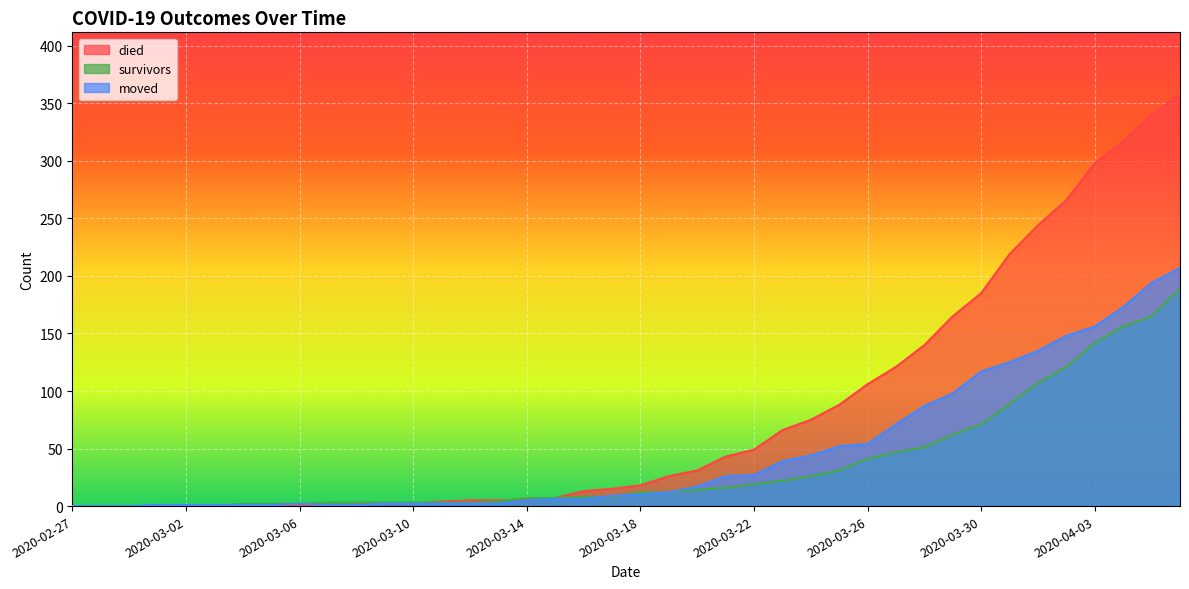

Reading left to right, what are all the values shown in this chart?

died: 2020-02-27=0	2020-02-28=0	2020-02-29=0	2020-03-01=0	2020-03-02=0	2020-03-03=0	2020-03-04=0	2020-03-05=0	2020-03-06=0	2020-03-07=0	2020-03-08=2	2020-03-09=2	2020-03-10=2	2020-03-11=4	2020-03-12=5	2020-03-13=5	2020-03-14=5	2020-03-15=7	2020-03-16=13	2020-03-17=15	2020-03-18=18	2020-03-19=26	2020-03-20=31	2020-03-21=43	2020-03-22=49	2020-03-23=66	2020-03-24=75	2020-03-25=88	2020-03-26=106	2020-03-27=121	2020-03-28=140	2020-03-29=165	2020-03-30=185	2020-03-31=219	2020-04-01=244	2020-04-02=266	2020-04-03=298	2020-04-04=317	2020-04-05=340	2020-04-06=358
survivors: 2020-02-27=0	2020-02-28=0	2020-02-29=0	2020-03-01=0	2020-03-02=0	2020-03-03=0	2020-03-04=2	2020-03-05=2	2020-03-06=2	2020-03-07=3	2020-03-08=3	2020-03-09=3	2020-03-10=3	2020-03-11=3	2020-03-12=3	2020-03-13=4	2020-03-14=7	2020-03-15=7	2020-03-16=8	2020-03-17=8	2020-03-18=12	2020-03-19=12	2020-03-20=14	2020-03-21=16	2020-03-22=19	2020-03-23=22	2020-03-24=26	2020-03-25=31	2020-03-26=41	2020-03-27=47	2020-03-28=51	2020-03-29=62	2020-03-30=71	2020-03-31=89	2020-04-01=107	2020-04-02=121	2020-04-03=142	2020-04-04=156	2020-04-05=165	2020-04-06=189
moved: 2020-02-27=0	2020-02-28=0	2020-02-29=0	2020-03-01=1	2020-03-02=1	2020-03-03=1	2020-03-04=1	2020-03-05=1	2020-03-06=2	2020-03-07=1	2020-03-08=1	2020-03-09=2	2020-03-10=2	2020-03-11=2	2020-03-12=2	2020-03-13=2	2020-03-14=5	2020-03-15=6	2020-03-16=6	2020-03-17=9	2020-03-18=10	2020-03-19=12	2020-03-20=17	2020-03-21=26	2020-03-22=27	2020-03-23=39	2020-03-24=44	2020-03-25=52	2020-03-26=54	2020-03-27=71	2020-03-28=87	2020-03-29=98	2020-03-30=117	2020-03-31=125	2020-04-01=135	2020-04-02=148	2020-04-03=156	2020-04-04=173	2020-04-05=194	2020-04-06=207